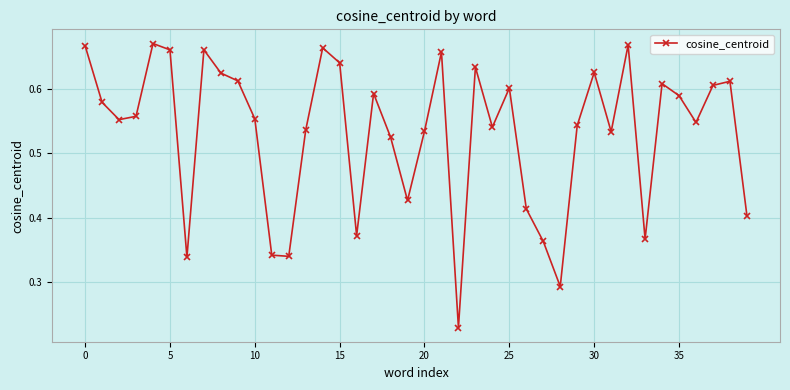

How many series are shown in this chart?

1